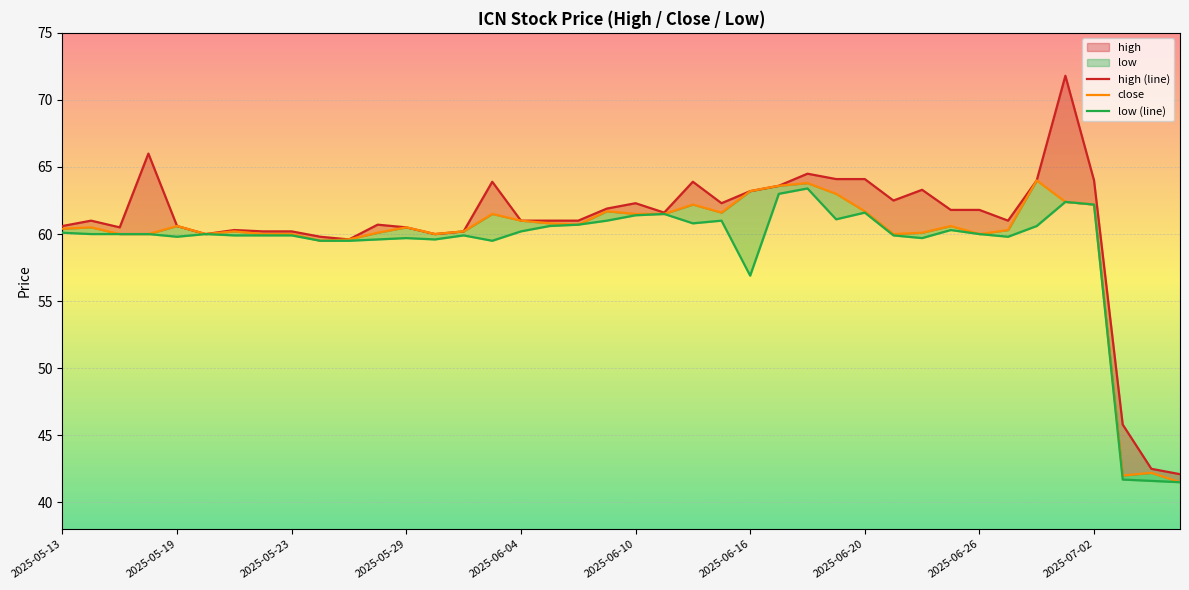

What is the difference between the highest and lowest values at 37?

4.1